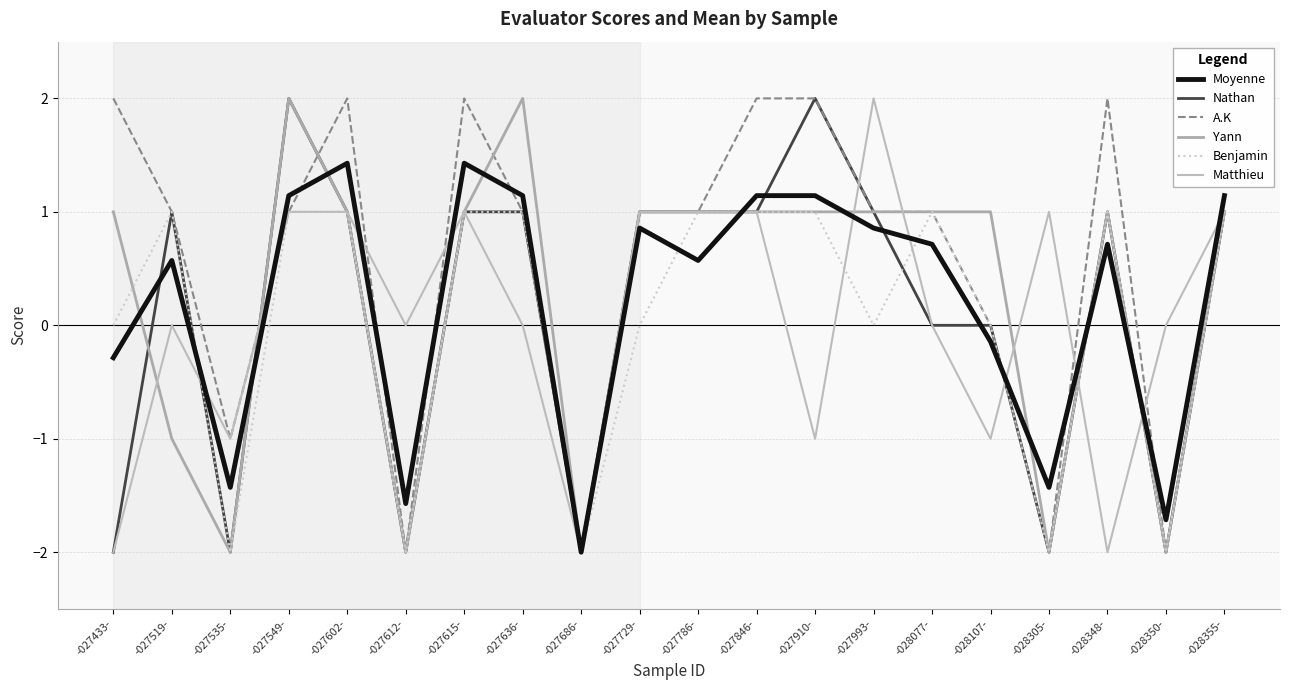

Is the value of Yann at -027910- greater than the value of A.K at -027433-?

No